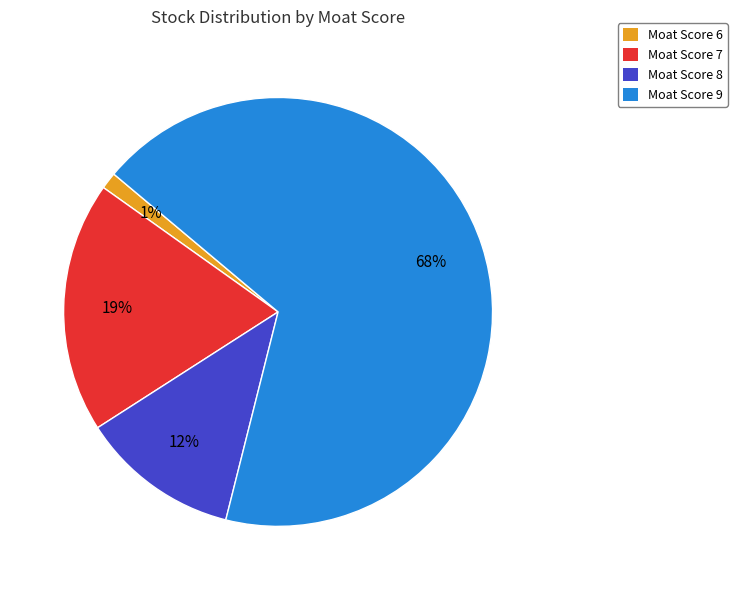

How many segments does this pie chart have?

4